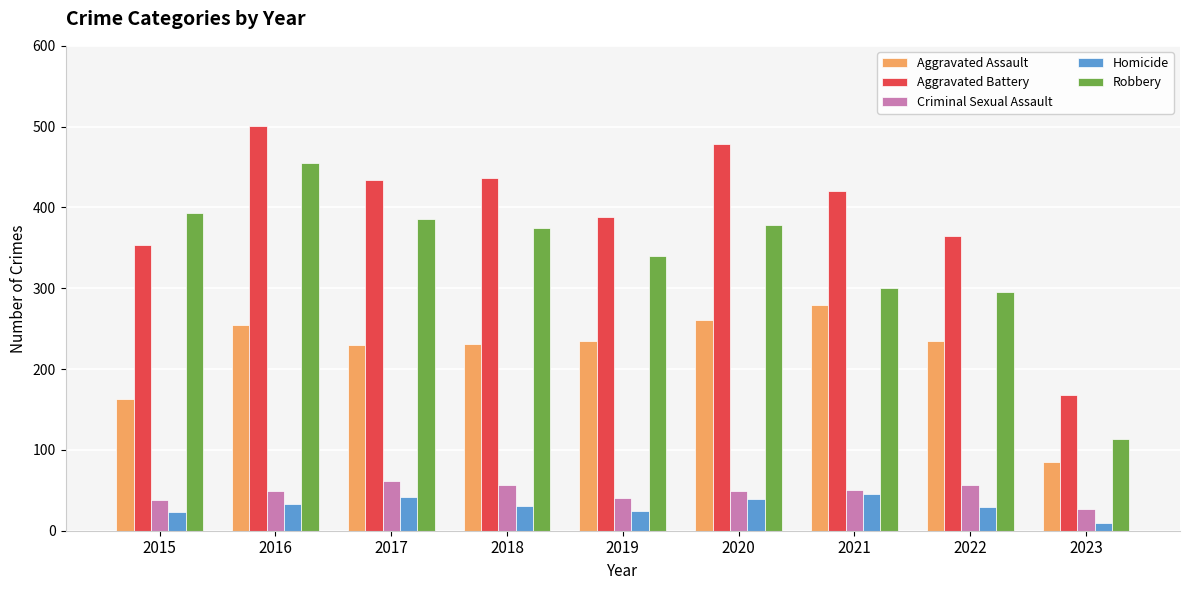

The value of Aggravated Battery at 2022 is 233. True or false?

False